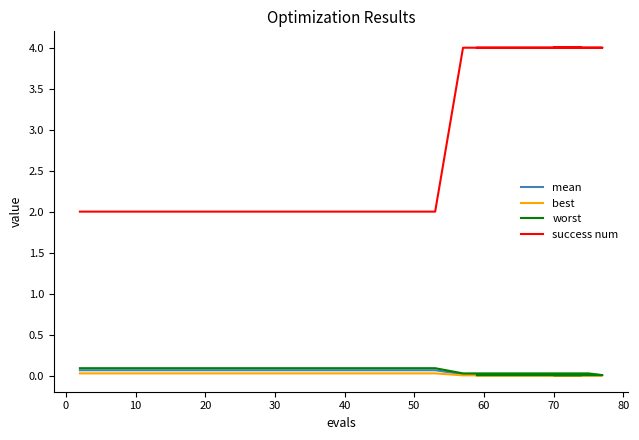

How many lines are shown in the chart?

4